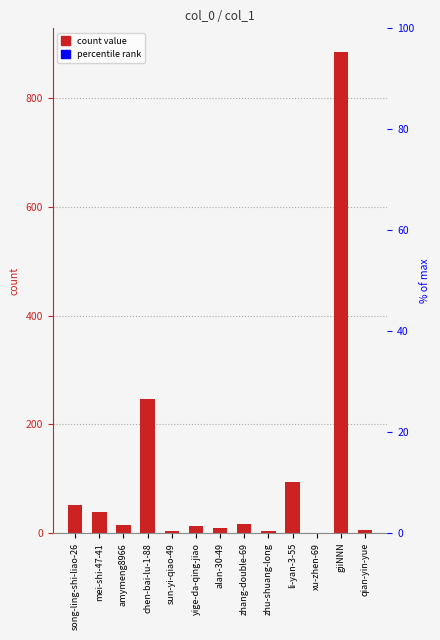

What is the change in value from song-ling-shi-liao-26 to xu-zhen-69?

-51